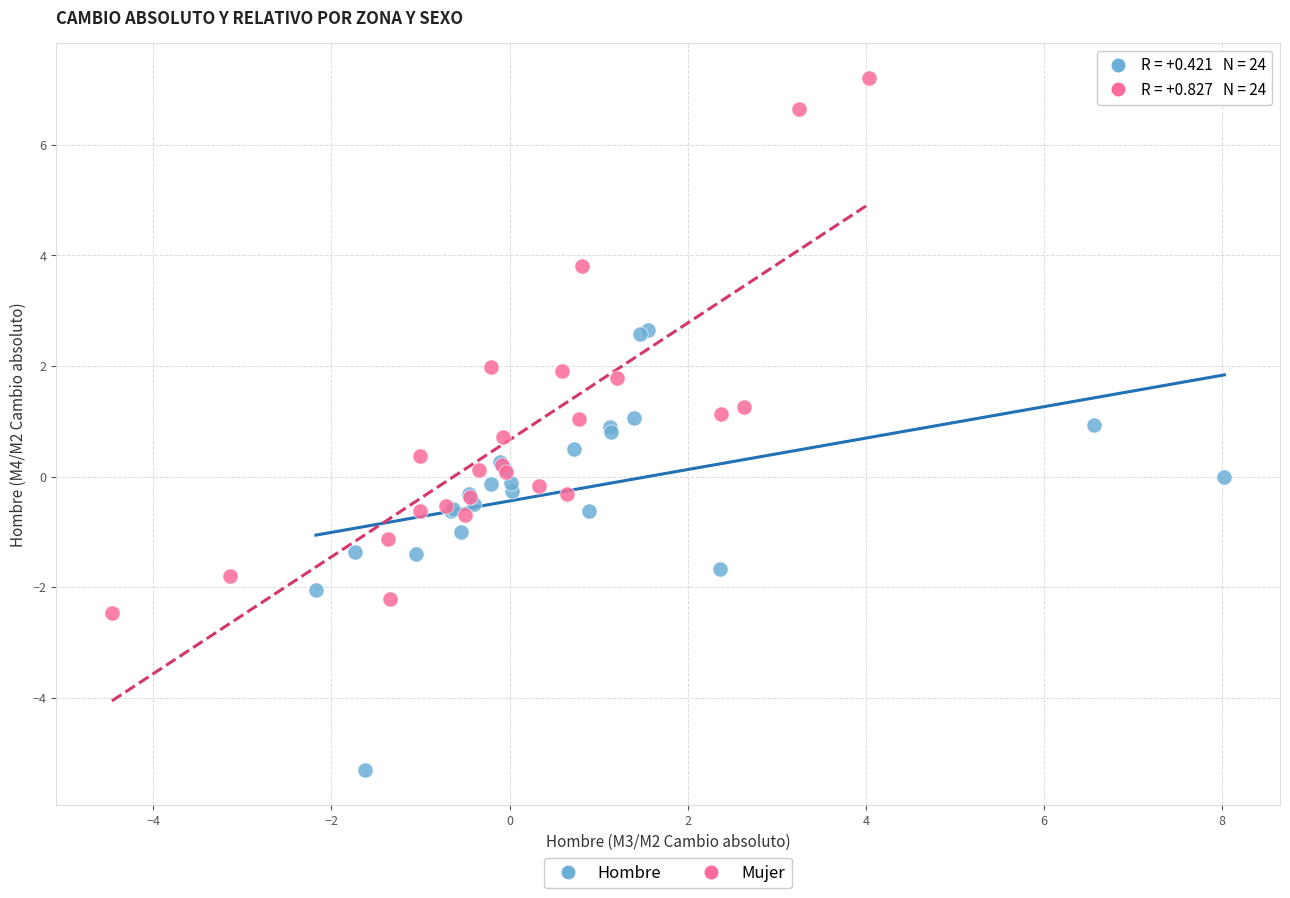

Which series has the largest Y range (max minus min)?

Mujer